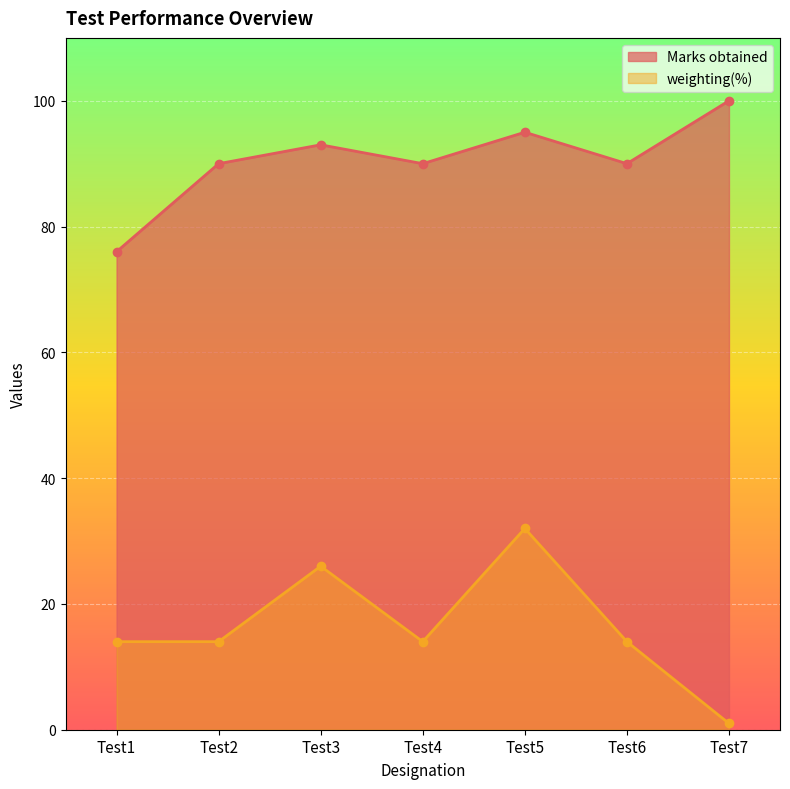

Is it true that Marks obtained equals 31 at Test6?

False